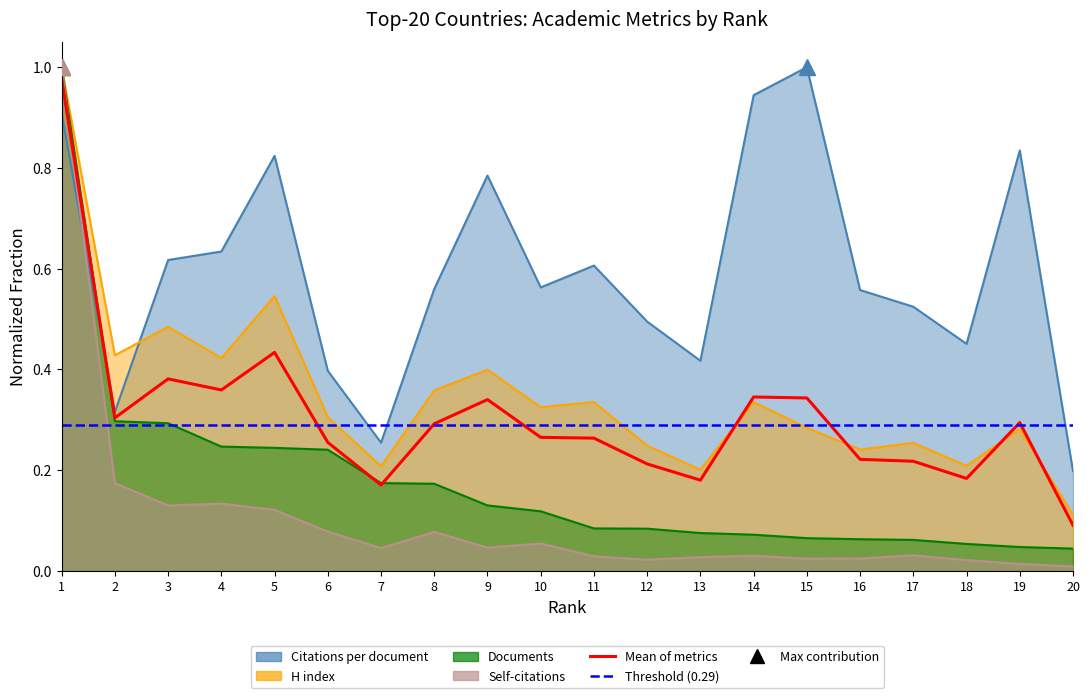

True or false: H index (normalized) has a value of 0.3 at 14.

True